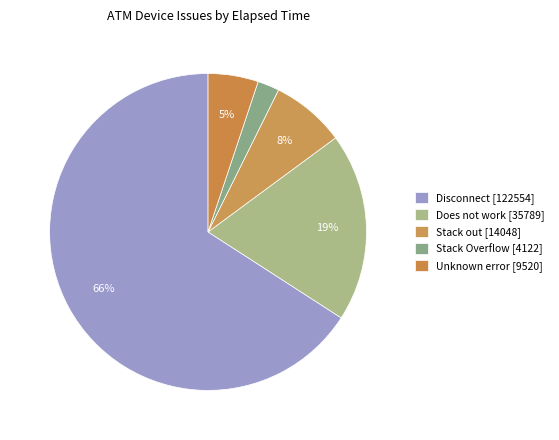

How many slices are in this pie chart?

5